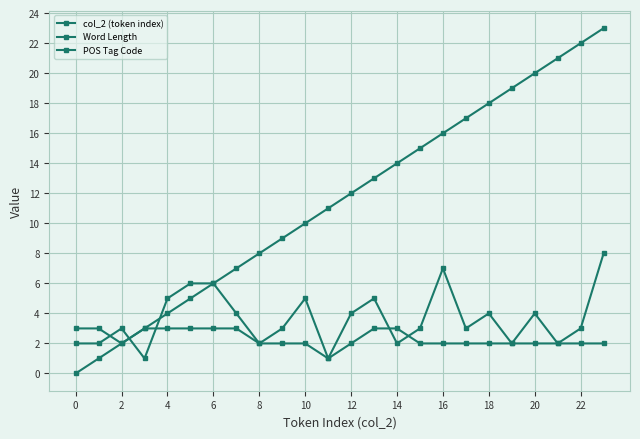

What is the average value of the col_2 (token index) series?

12